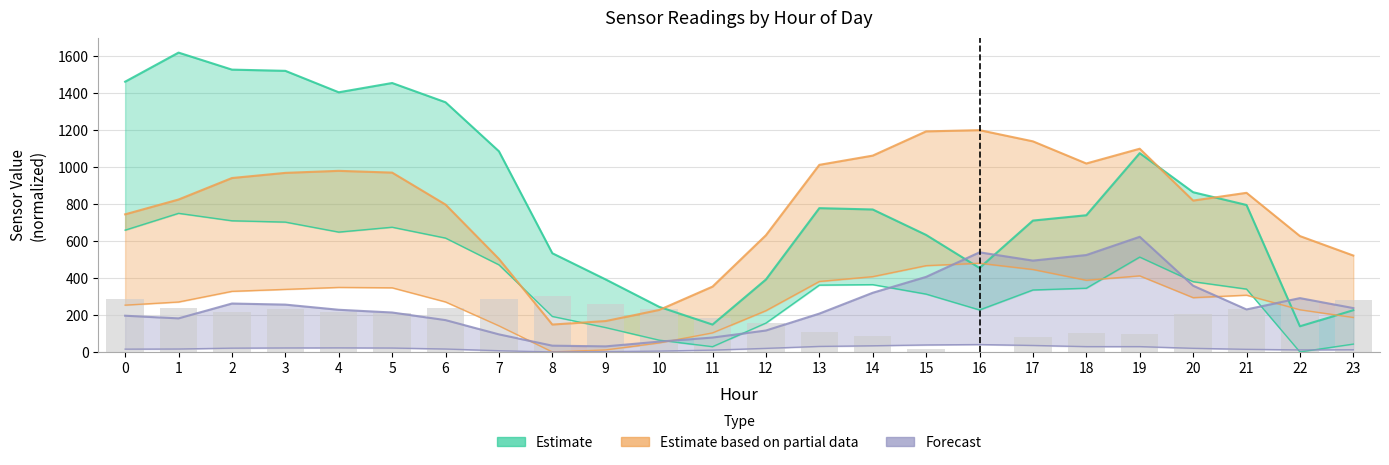

Reading left to right, extract all data points from this chart.

ATT13: 659.0	750.0	709.7	702.5	648.4	674.8	616.1	471.3	192.0	131.7	63.8	28.4	156.1	361.6	364.1	313.0	227.2	335.3	344.7	513.3	380.2	340.1	0.0	42.4
ATT14: 288.7	239.2	216.3	231.9	216.0	210.9	237.5	286.0	300.0	257.4	233.3	182.3	159.2	109.6	85.0	14.1	0.0	80.3	100.3	98.1	207.8	229.8	277.6	281.9
ATT18: 253.2	270.3	327.9	338.5	349.2	347.1	270.6	141.3	0.0	11.0	48.6	103.1	223.3	381.3	407.5	466.9	480.0	446.3	387.9	411.7	293.8	307.2	228.1	186.5
ATT23: 15.2	15.9	20.5	21.6	22.1	21.2	15.9	6.6	0.0	1.4	4.7	9.9	19.3	29.9	33.3	37.9	40.0	35.1	28.8	28.8	19.7	14.2	11.0	11.8